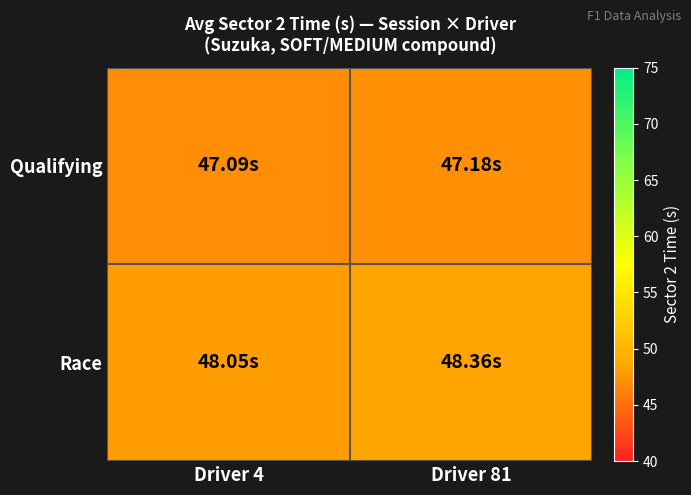

How many data points does each series have?

2